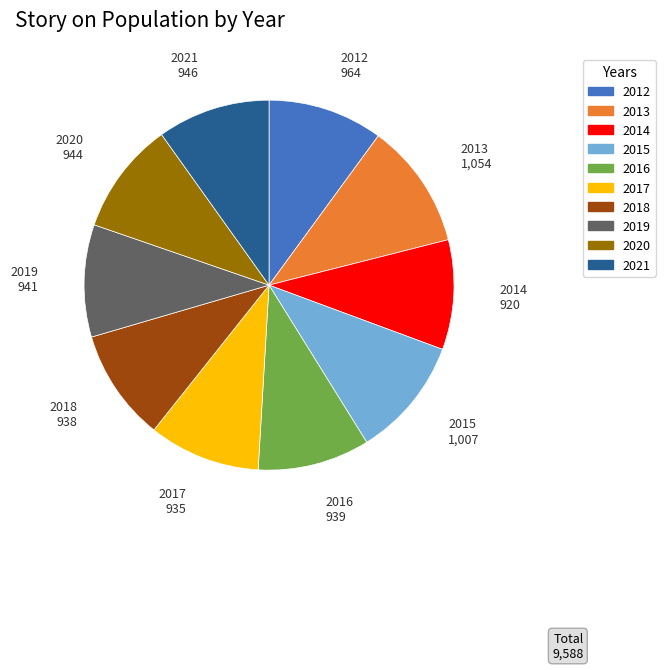

Combined, do 2019 and 2021 account for over 50%?

No